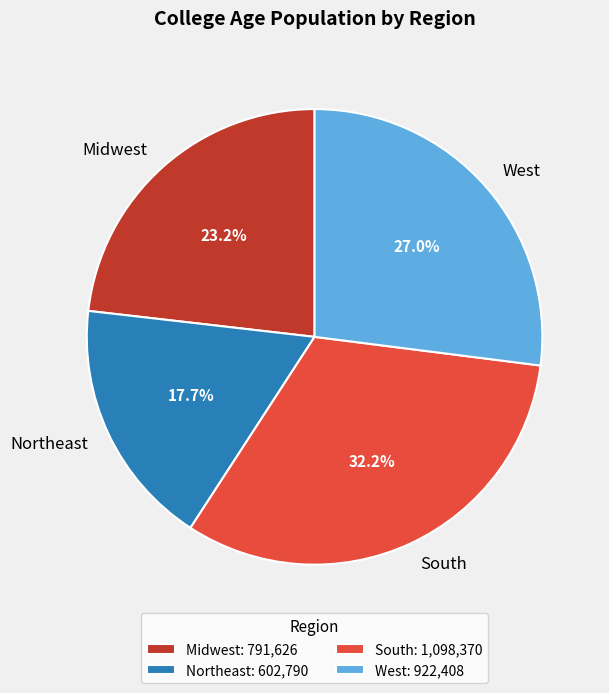

How many segments does this pie chart have?

4